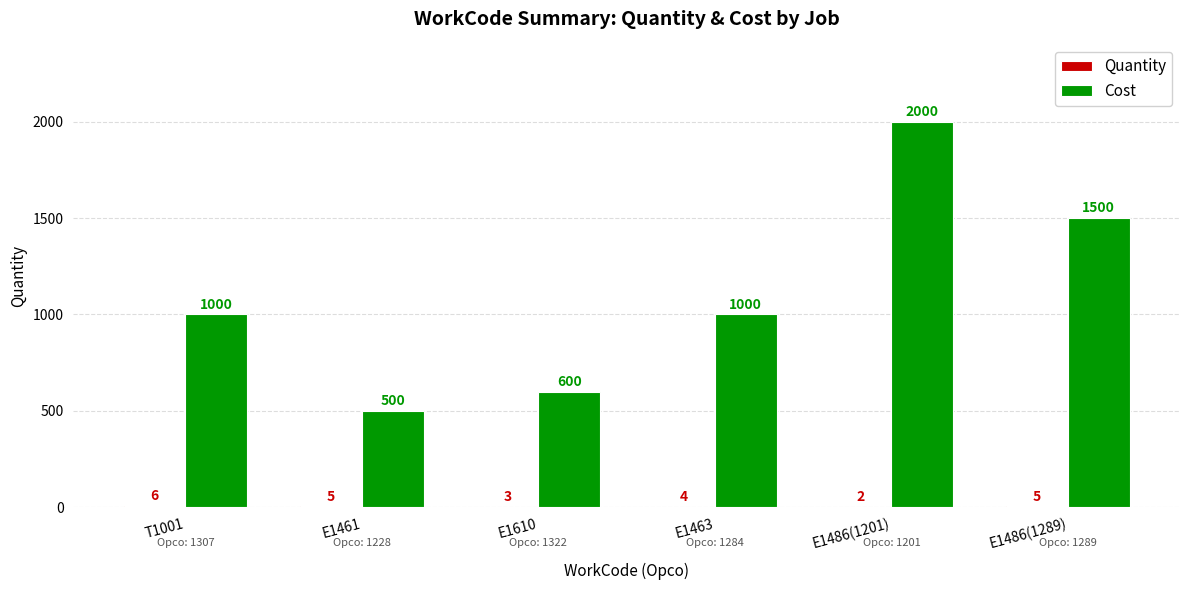

The Cost series shows 399 at E1610. True or false?

False